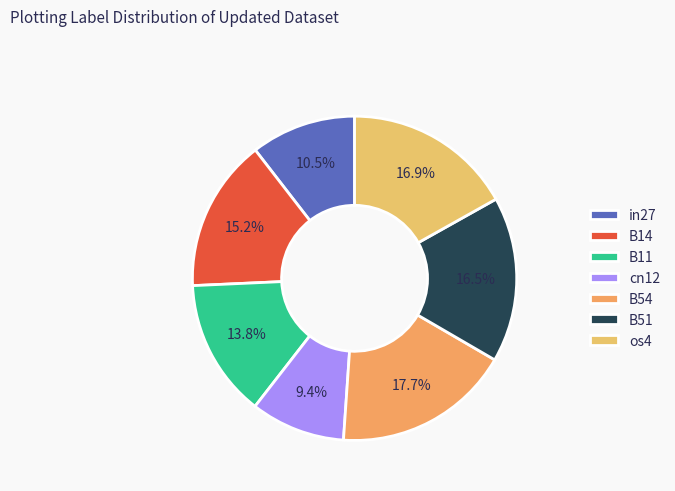

Rank the categories by value from highest to lowest.

B54, os4, B51, B14, B11, in27, cn12